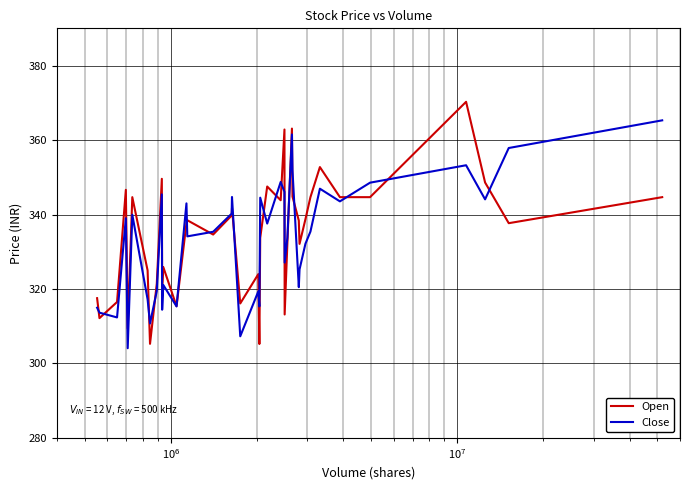

Rank the series by their maximum value, from lowest to highest.

Close, Open